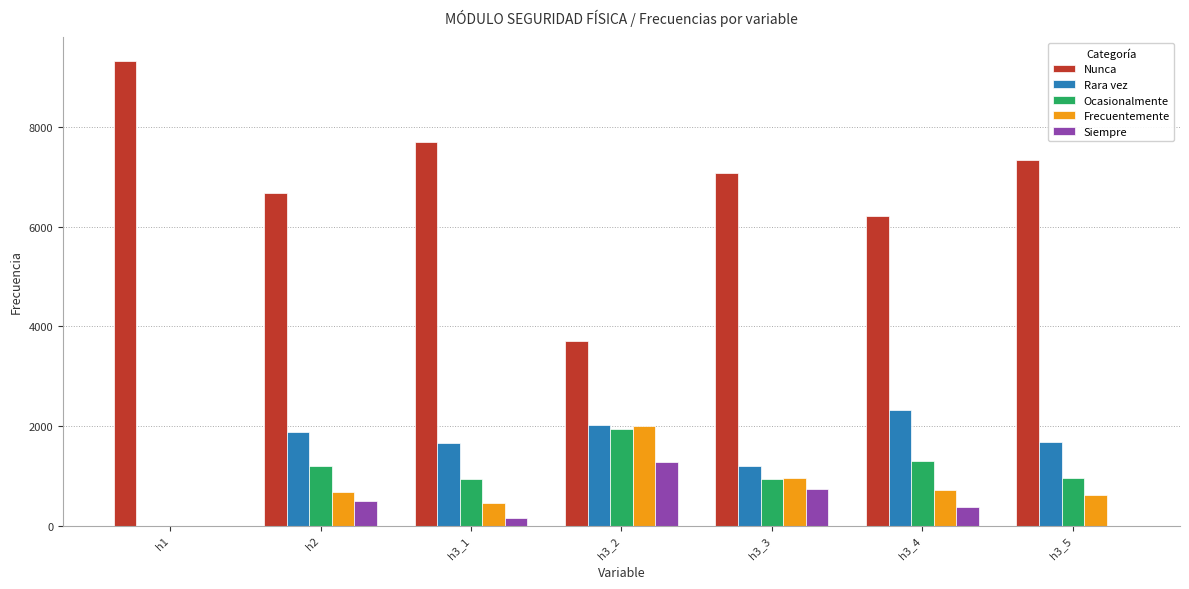

Is it true that Ocasionalmente equals 943 at h3_1?

True